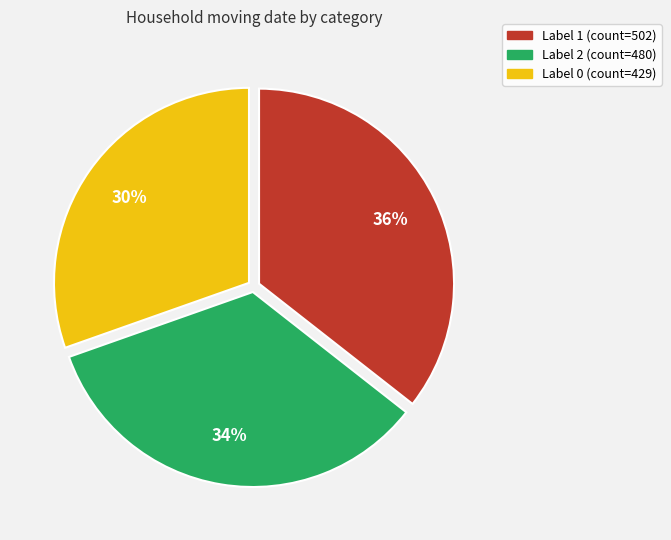

How many segments does this pie chart have?

3